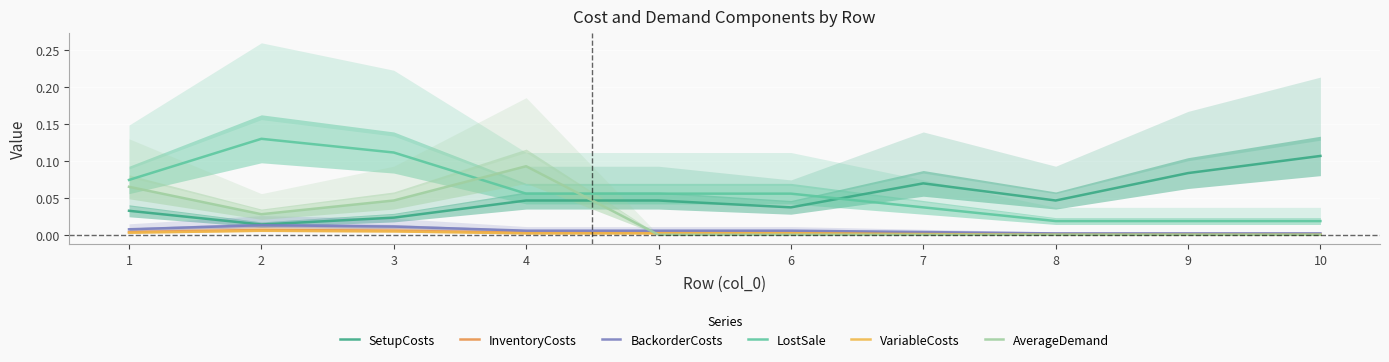

At how many categories does at least one series exceed 0?

10